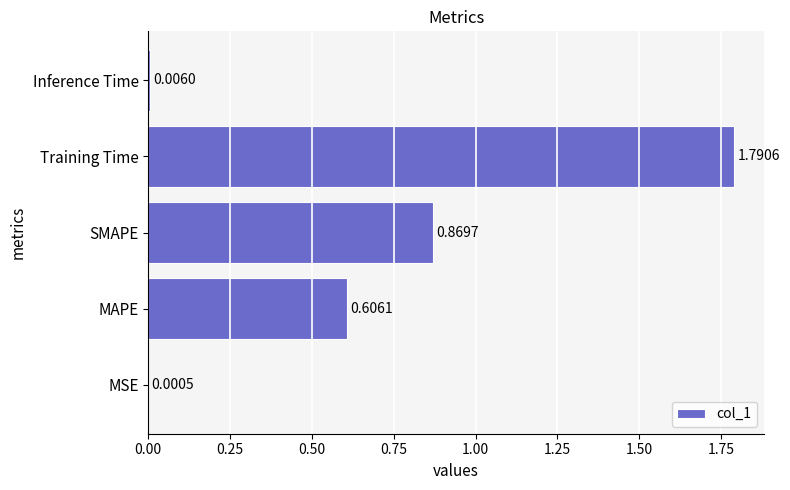

What is the change in value from MAPE to SMAPE?

+0.3